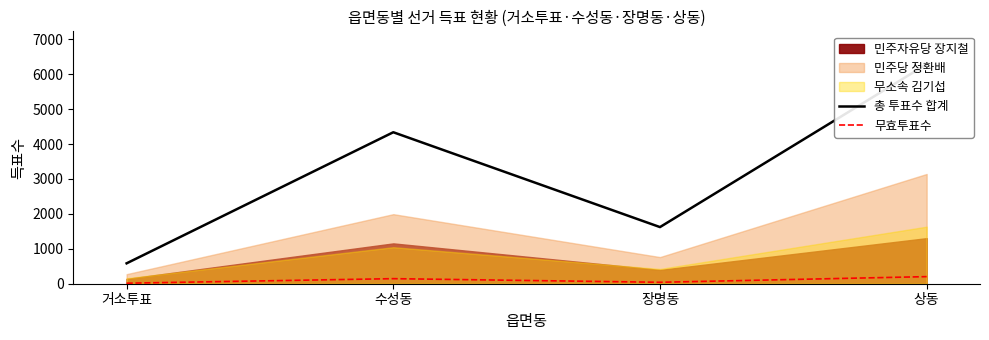

What is the sum of the 무효투표수 values at 수성동 and 거소투표?

160